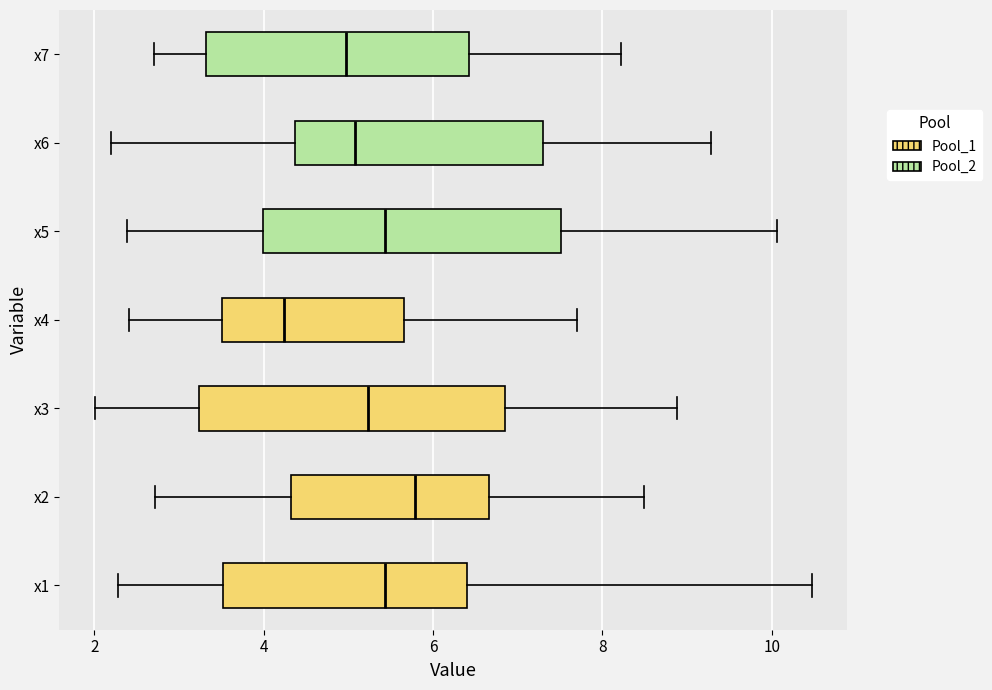

Where does the median line of the box for x3 sit on the x-axis? The values are not printed on the chart, so give them approximately, as read against the axis.

5.2